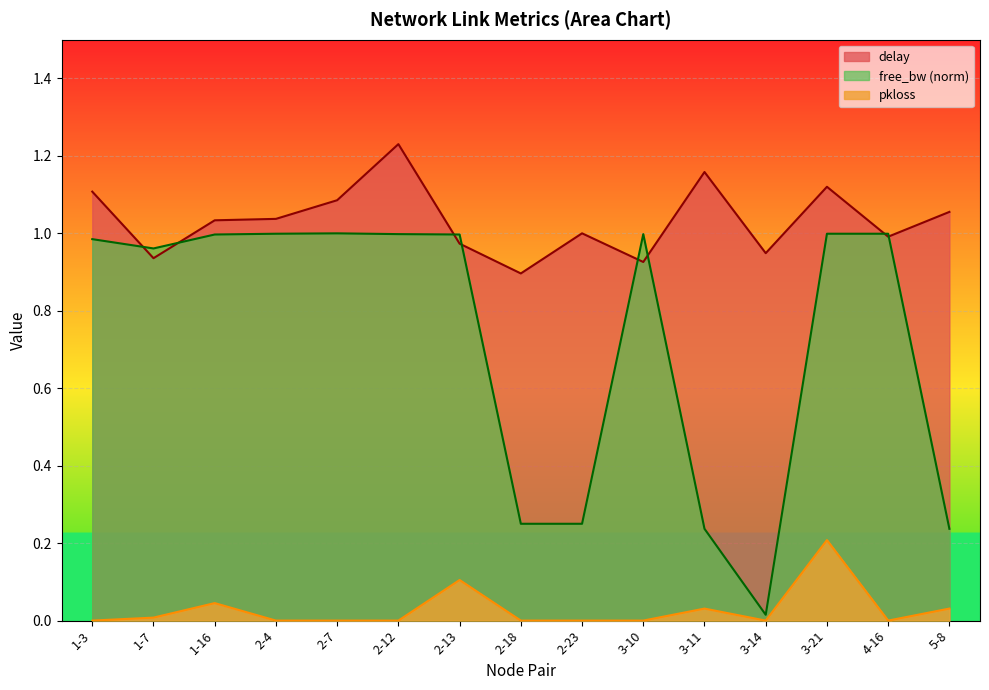

Between 1-16 and 3-11, which is larger?

3-11